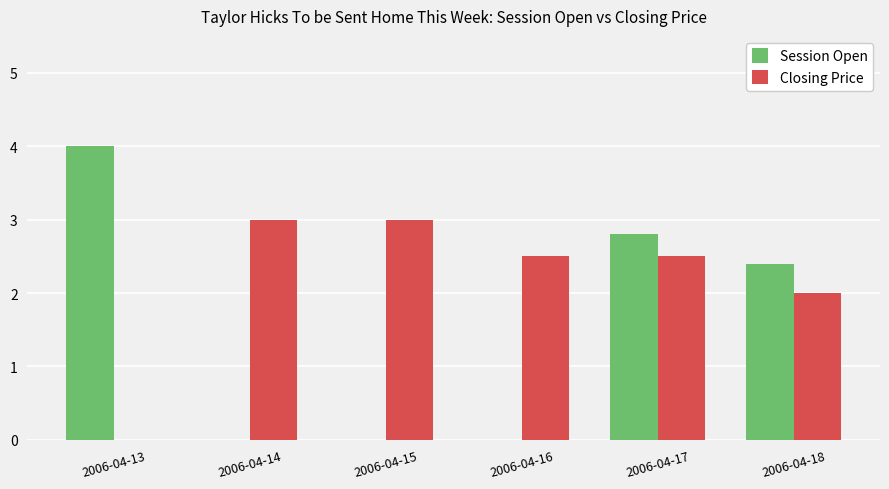

Between 2006-04-15 and 2006-04-16, which series saw the biggest shift?

Closing Price